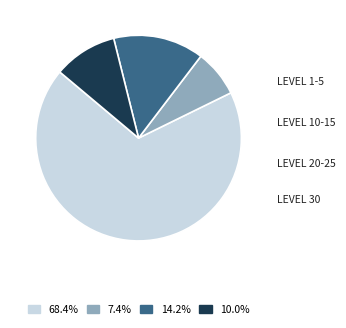

Is there any slice that represents more than half of the pie?

Yes